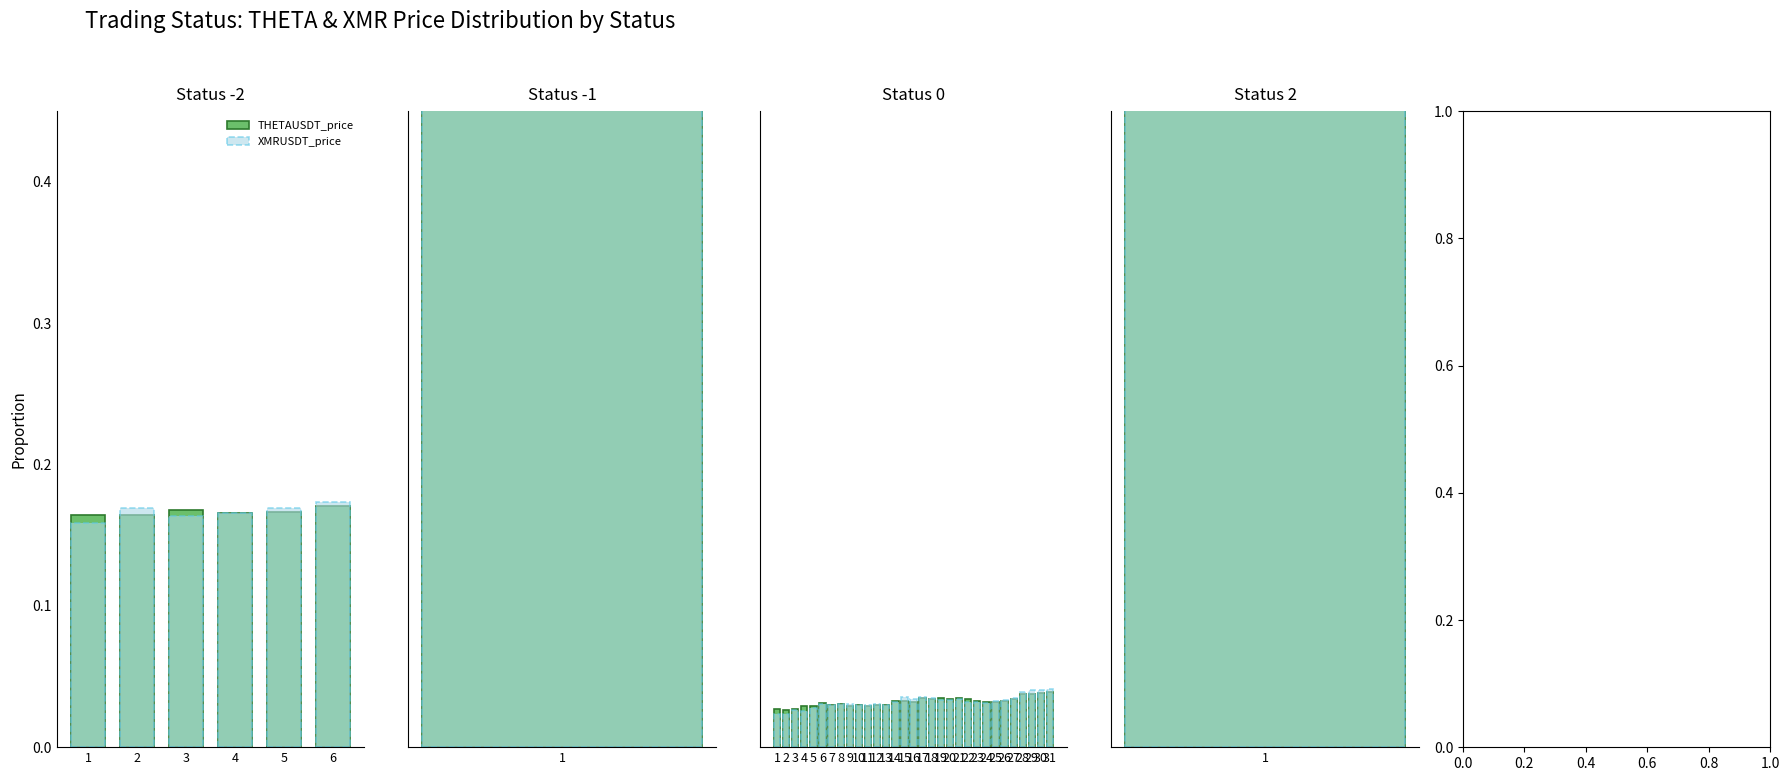

At how many categories does at least one series exceed 0?

31